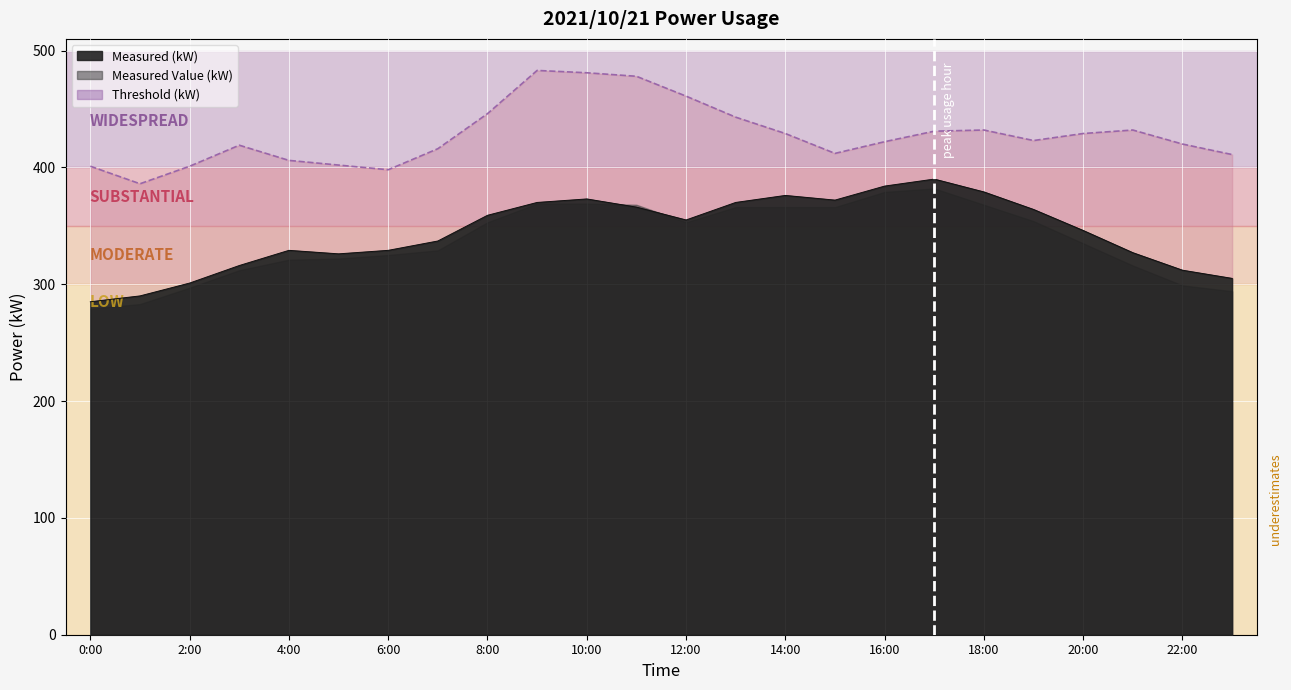

In Threshold (kW), how many points are higher than both neighbors (excluding endpoints)?

4